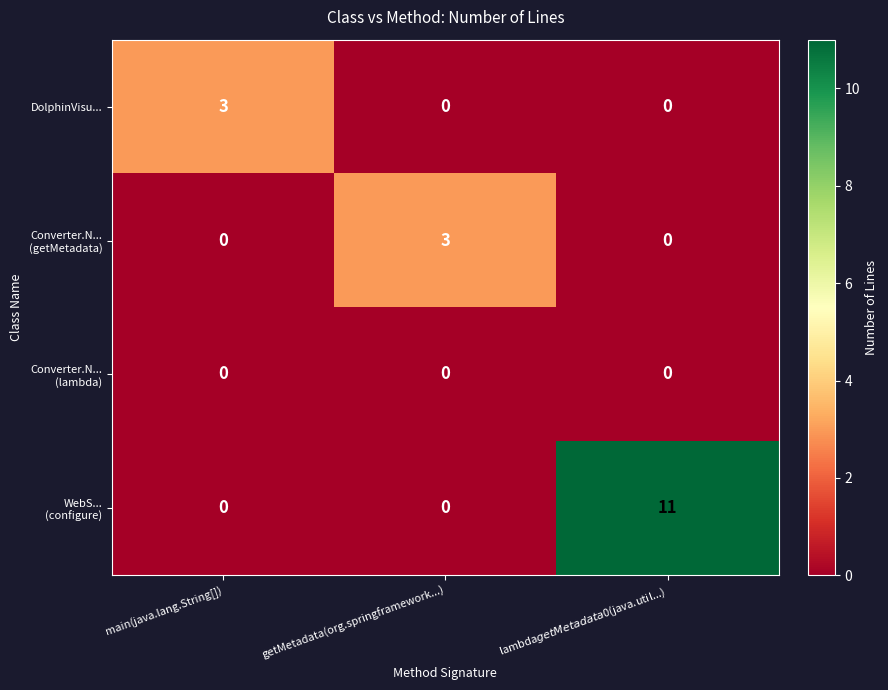

What is the maximum value for DolphinVisu...?

3